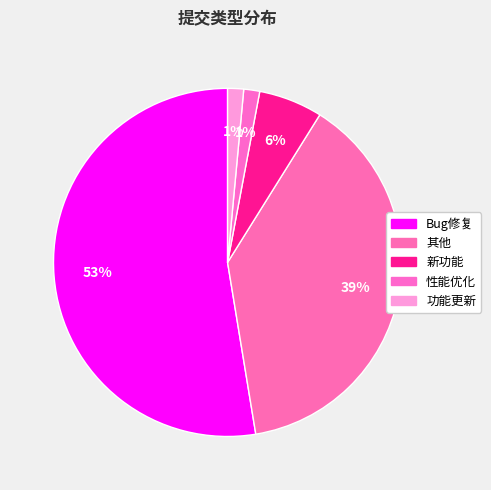

How many slices are in this pie chart?

5